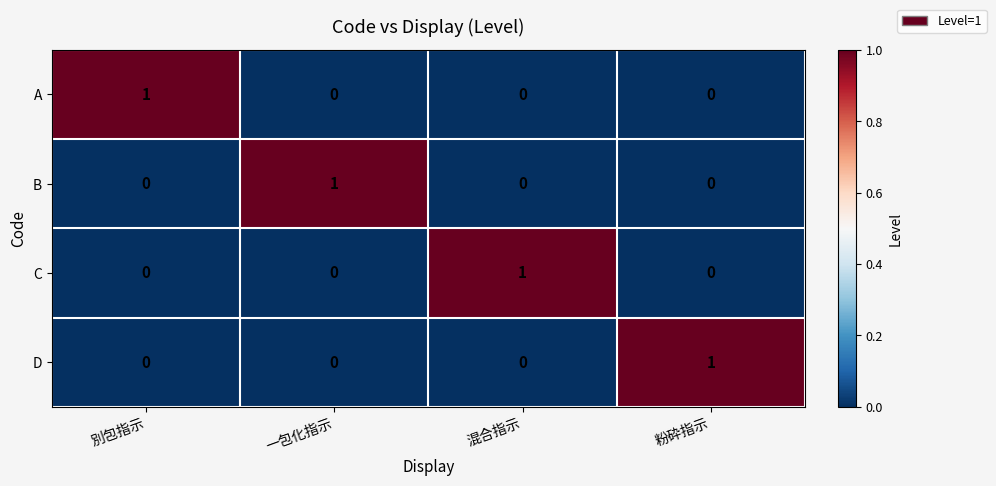

At how many categories does at least one series exceed 0?

4